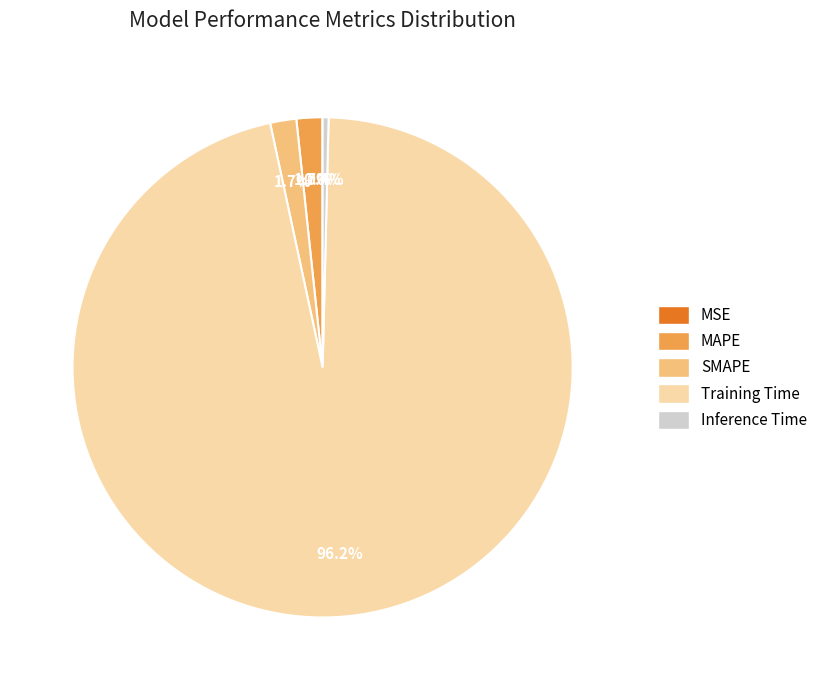

Which slice represents more than half of the pie?

Training Time